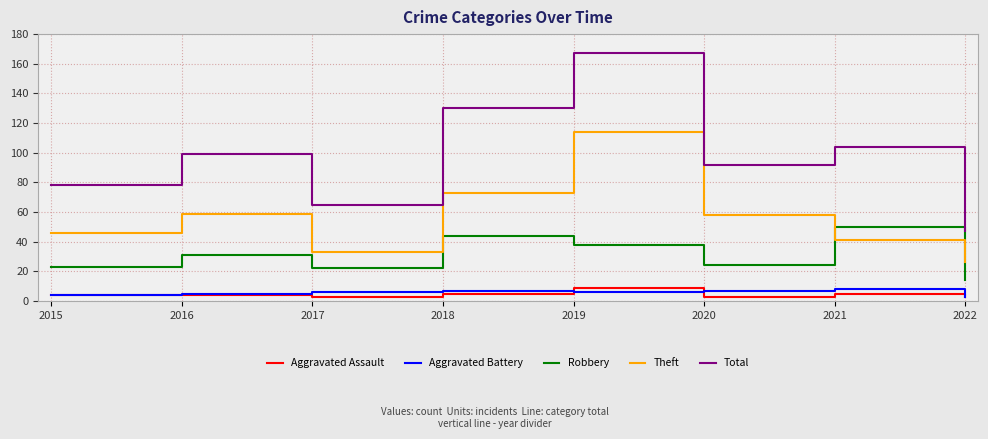

What is the smallest value displayed?

3